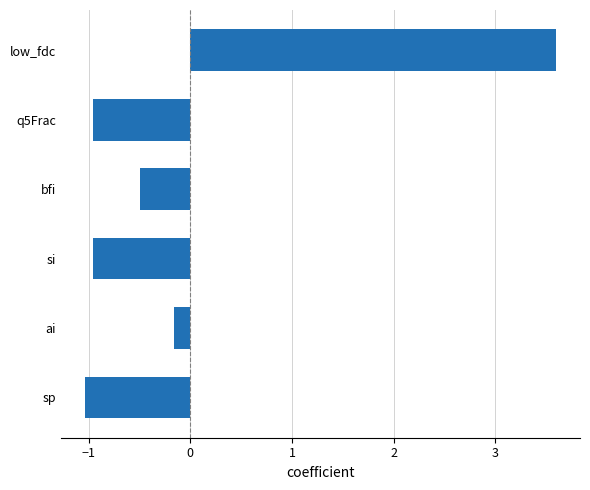

What value does the data have at si?

-1.0